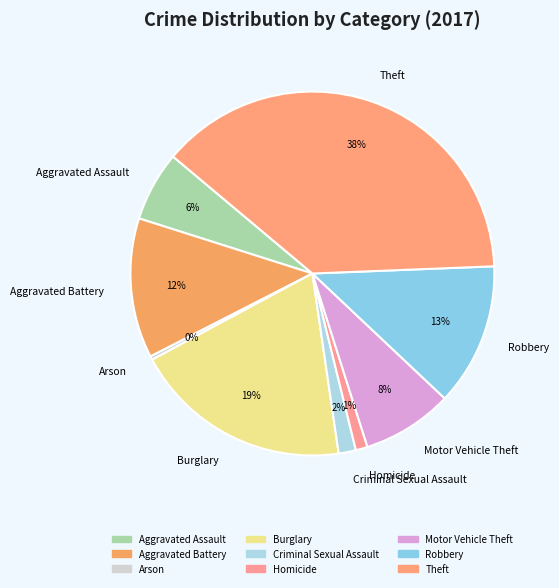

Which category has the biggest portion of the pie?

Theft